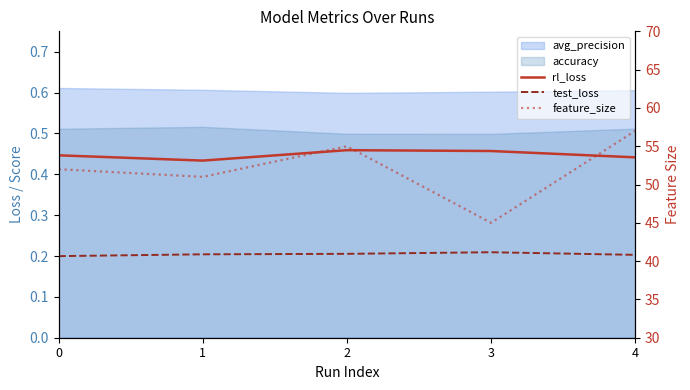

Which category has the highest value across all series?

4